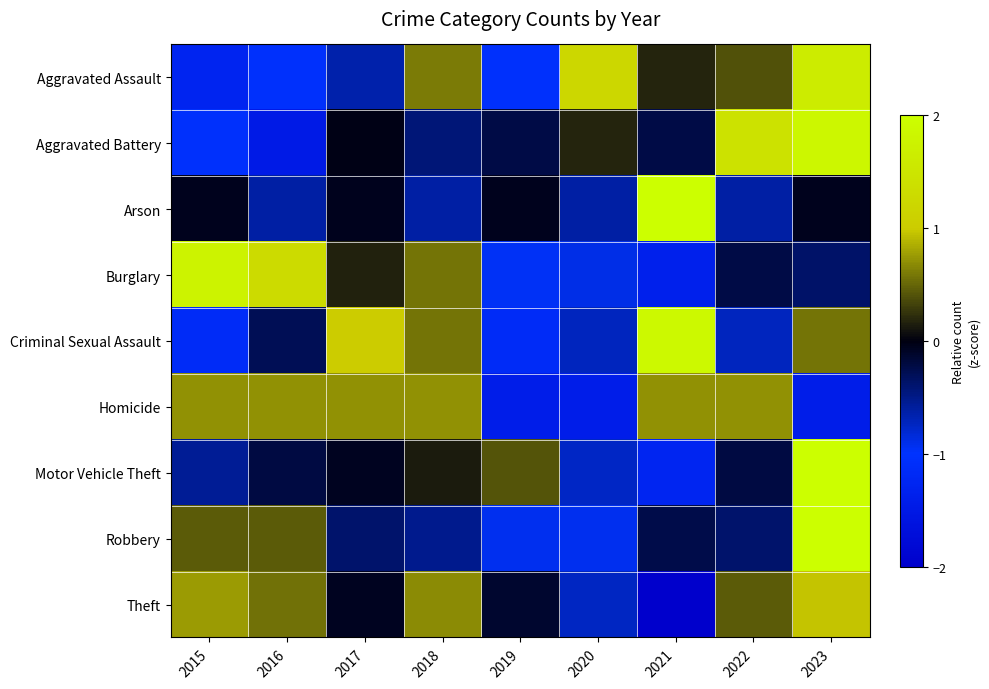

Which series changed the most between 2015 and 2022?

Aggravated Battery